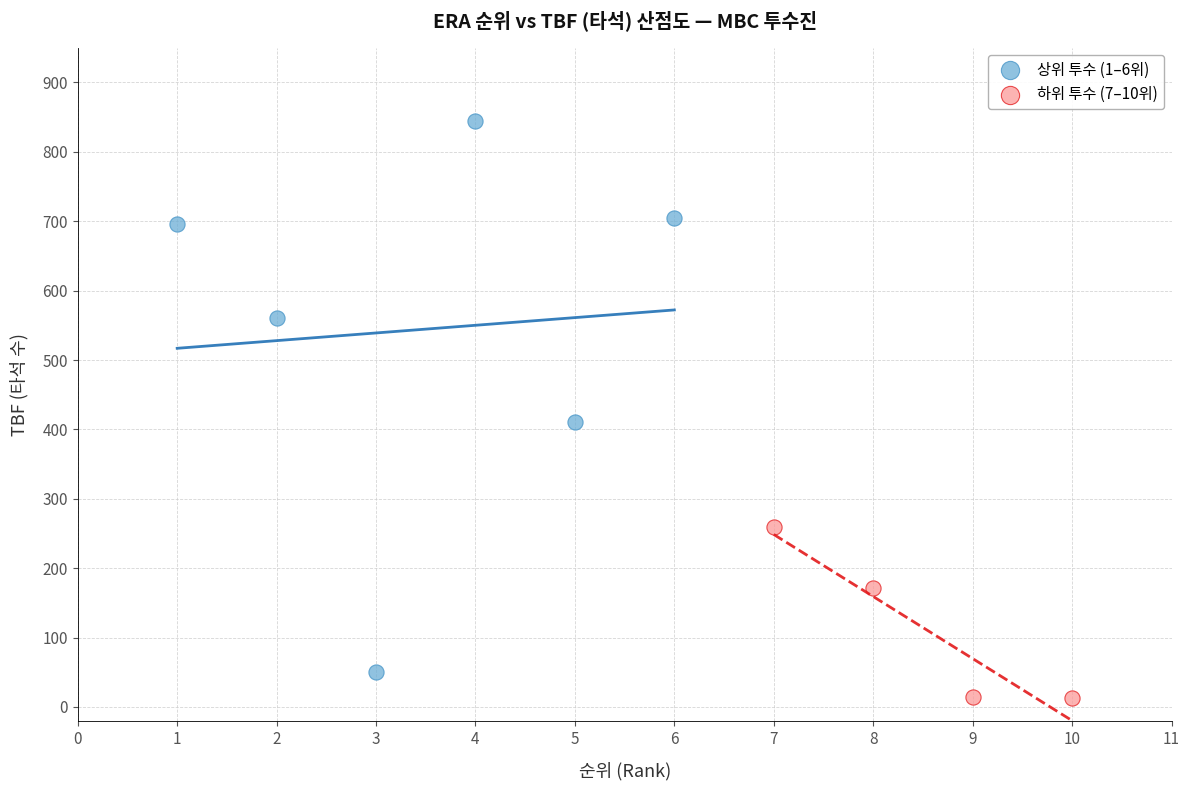

Which series has the widest spread of Y values?

상위 투수 (1–6위)